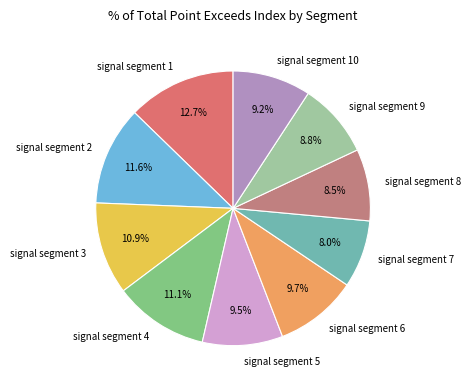

Approximately how many times larger is the value at signal segment 5 compared to signal segment 1?

0.7